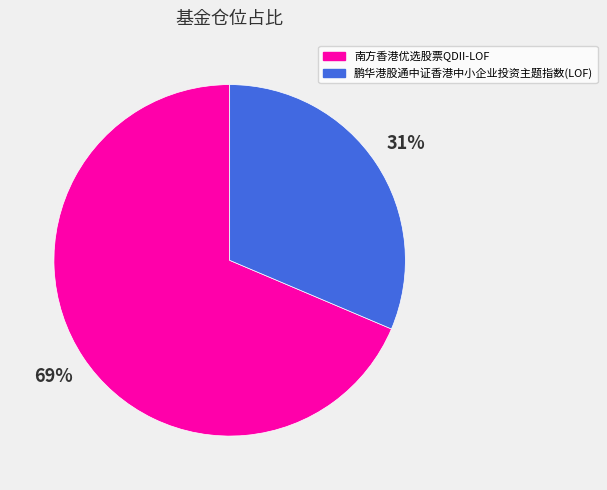

To the nearest percent, what percentage of the pie is 南方香港优选股票QDII-LOF?

69%